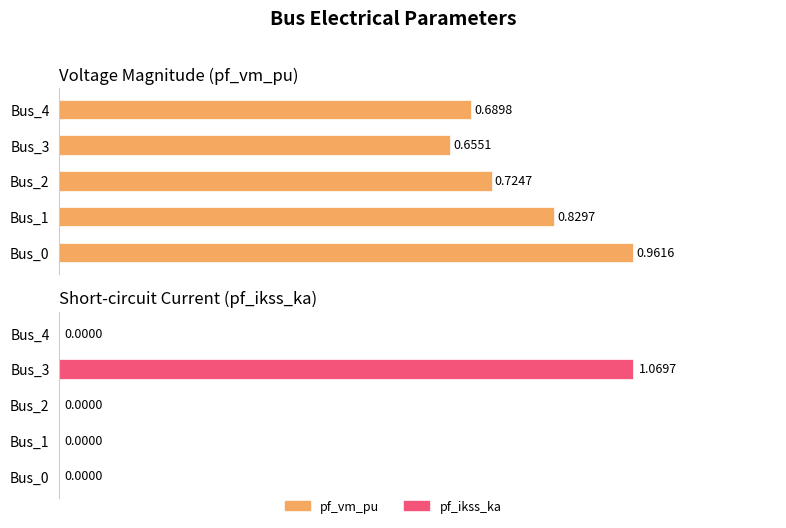

Which series changed the most between Bus_0 and Bus_4?

pf_vm_pu